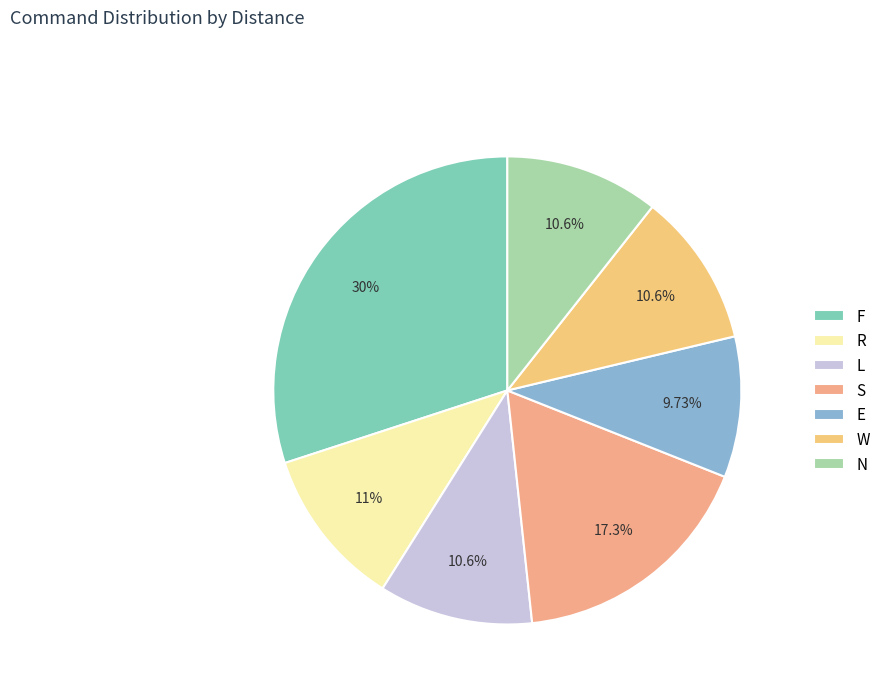

What percentage is the L slice, to the nearest percent?

11%